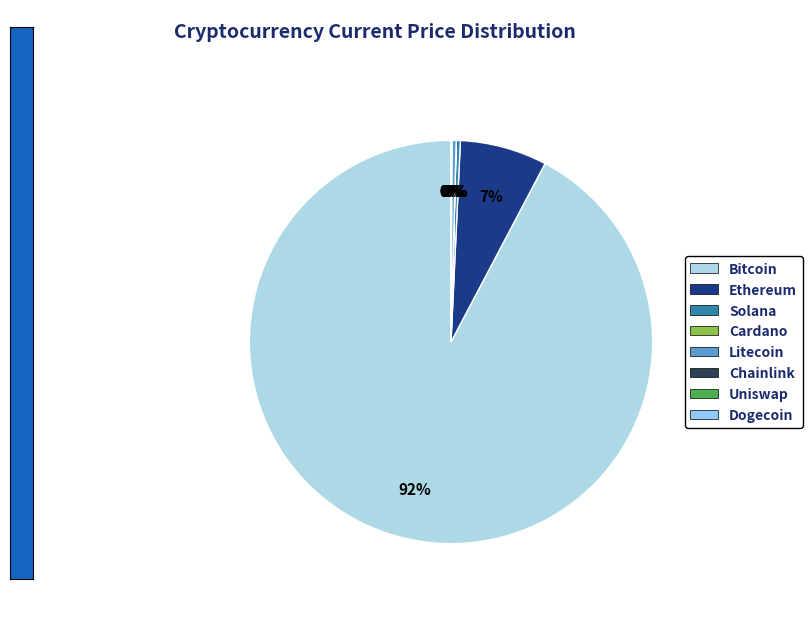

What is the majority slice?

btc